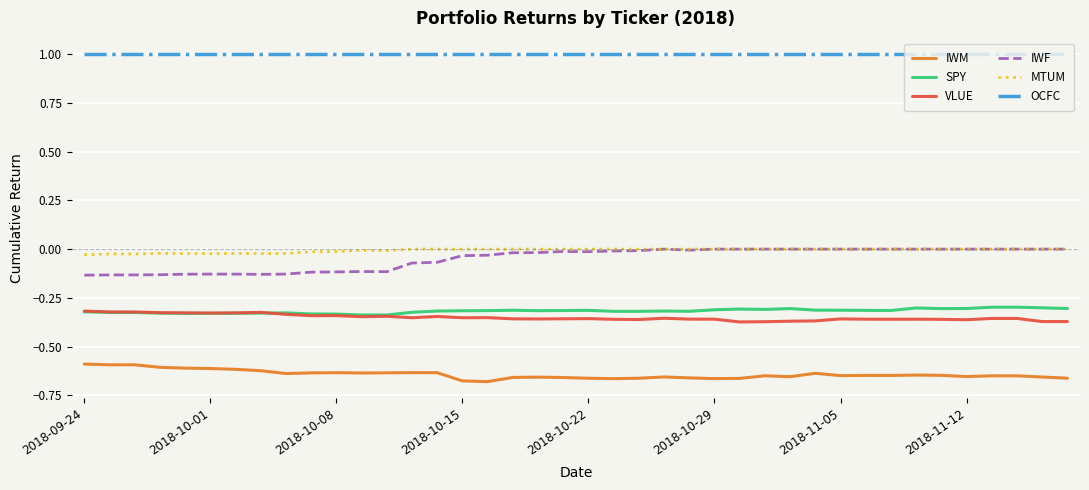

Which series has the largest total across all categories?

OCFC